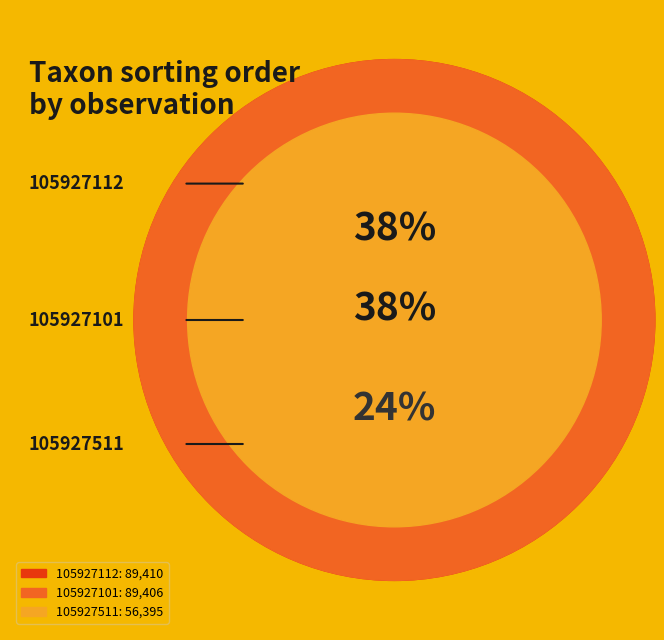

True or false: 105927511 accounts for 31% of the total.

False